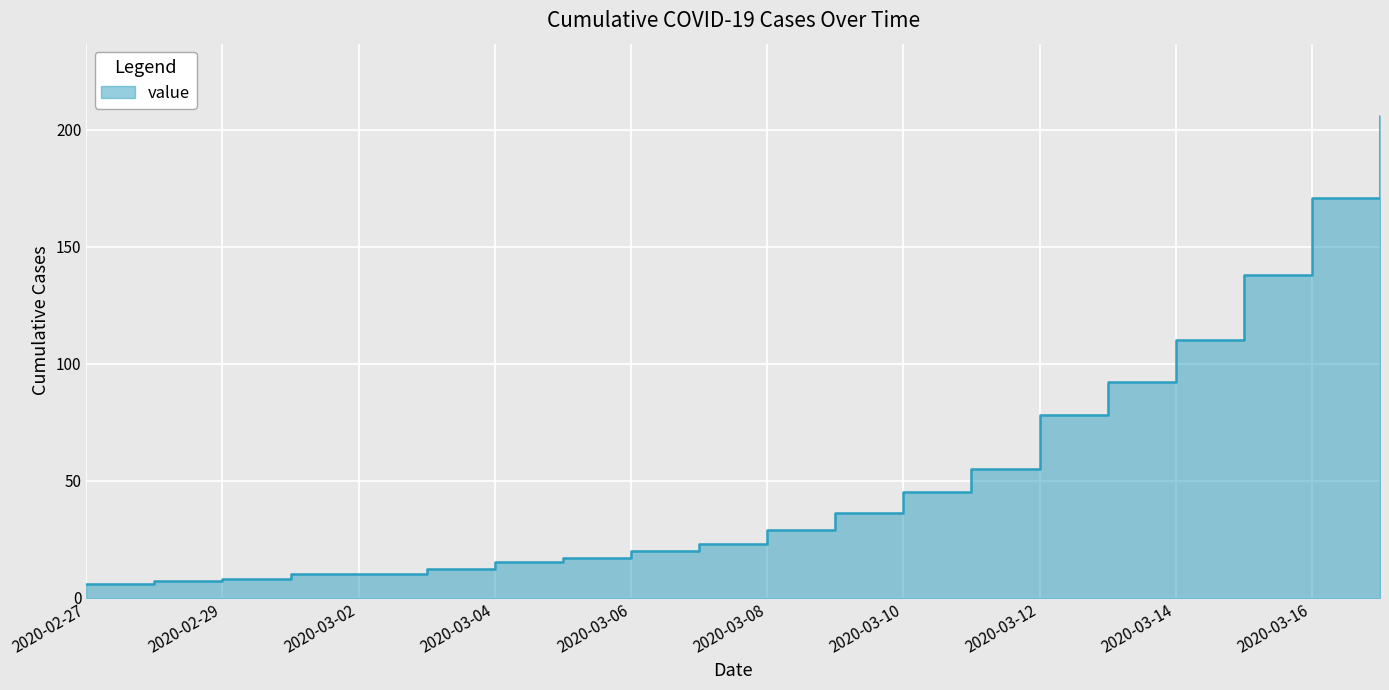

Which has a higher value, 2020-03-15 or 2020-03-16?

2020-03-16